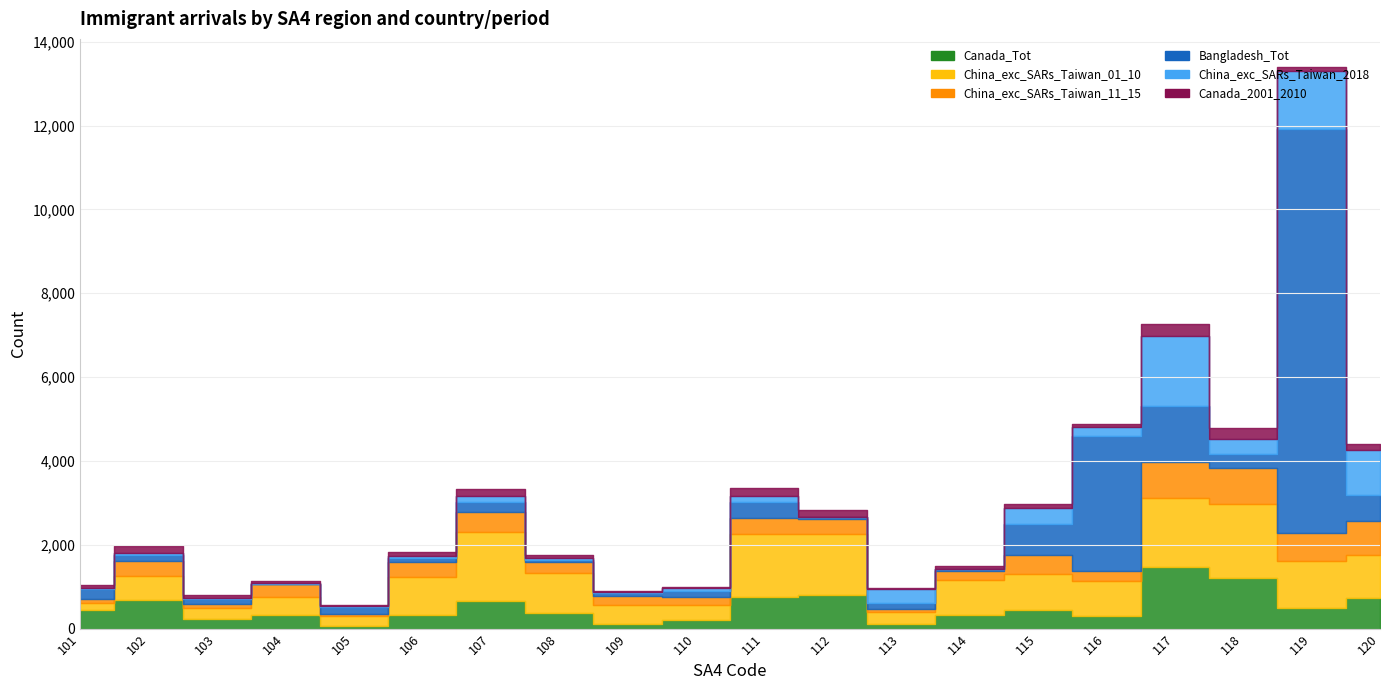

How many series are shown in this chart?

6